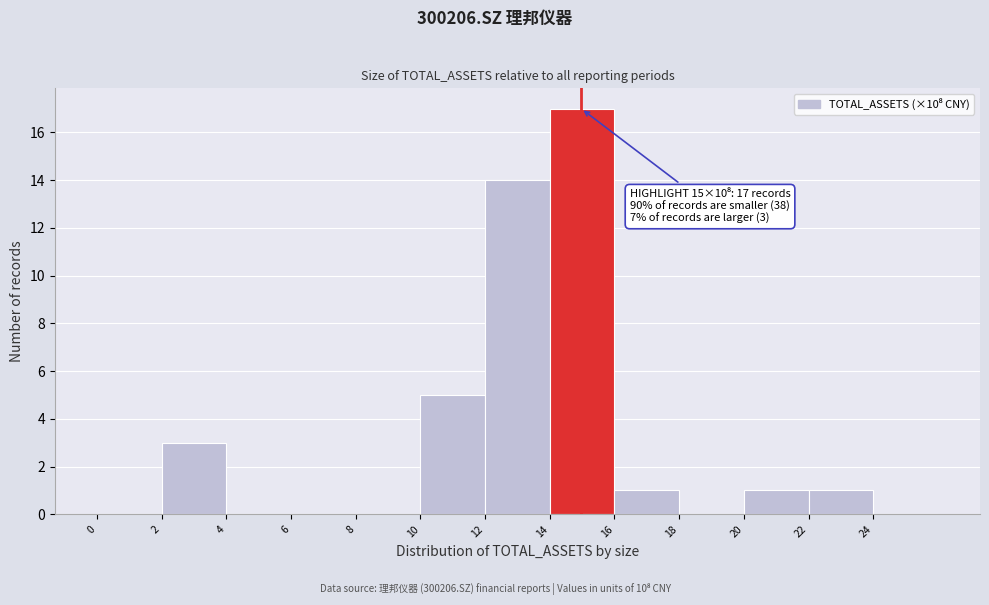

Over which range of the x-axis is the bar tallest?

14 to 16